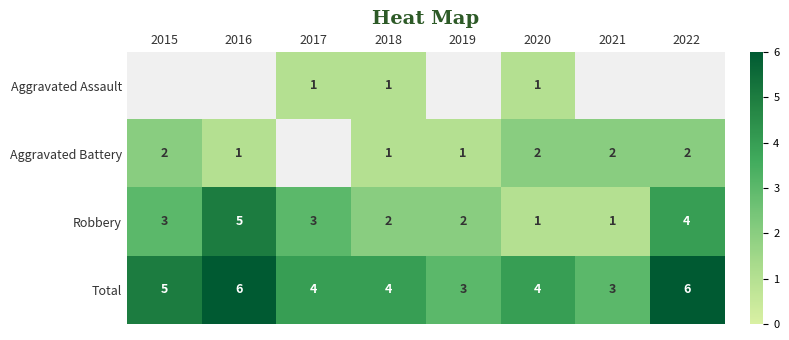

What is the difference between the second highest and second lowest values in the Robbery series?

3